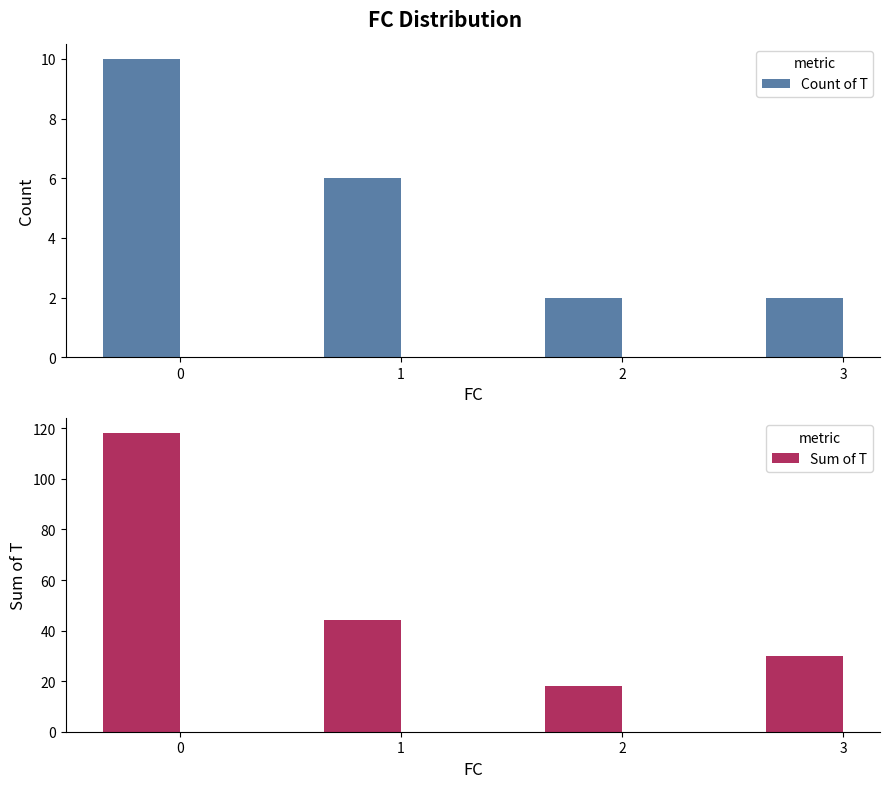

Where is Count of T nearest to the value 6?

1